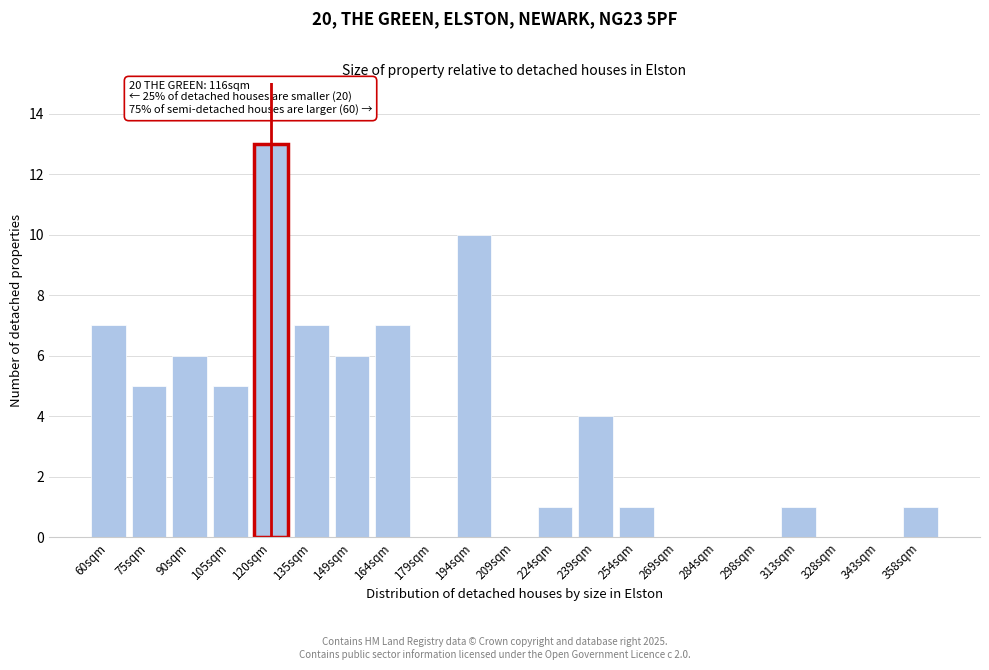

Reading right to left, transcribe all the data shown in this chart.

358sqm=1	343sqm=0	328sqm=0	313sqm=1	298sqm=0	284sqm=0	269sqm=0	254sqm=1	239sqm=4	224sqm=1	209sqm=0	194sqm=10	179sqm=0	164sqm=7	149sqm=6	135sqm=7	120sqm=13	105sqm=5	90sqm=6	75sqm=5	60sqm=7